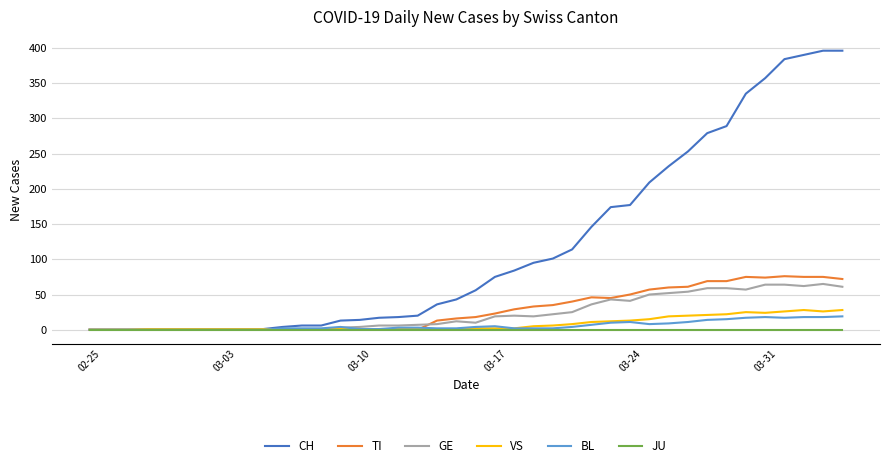

Does the chart have visible grid lines?

Yes